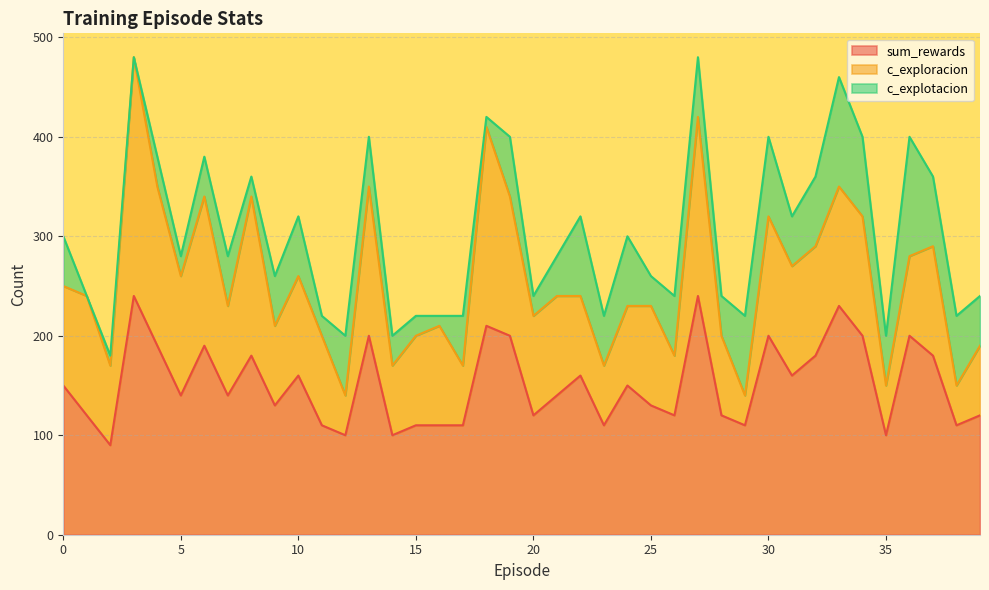

What is the difference between the second highest and second lowest values in the c_explotacion series?

110